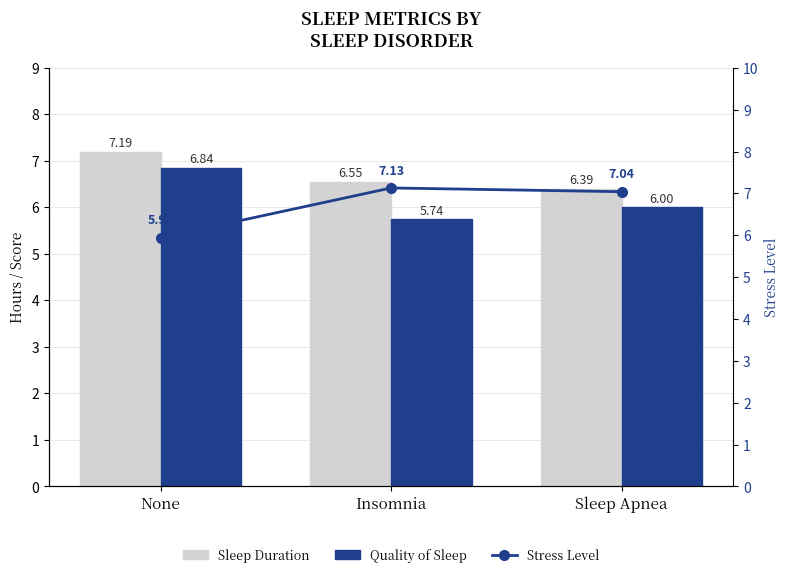

What is the total value across all series at None?

20.0